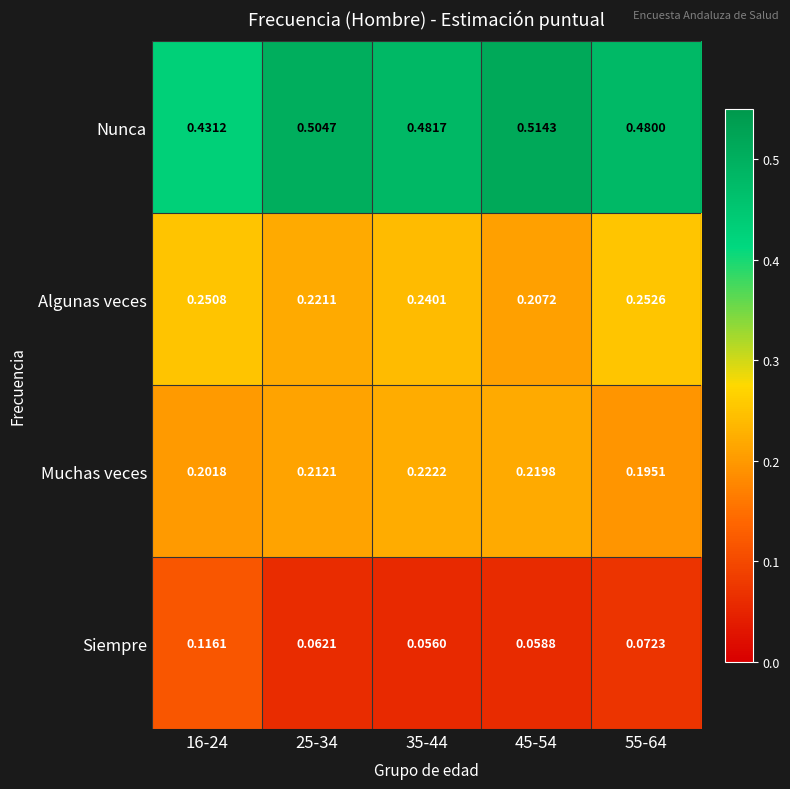

Is the value of Nunca at 45-54 greater than the value of Algunas veces at 16-24?

Yes